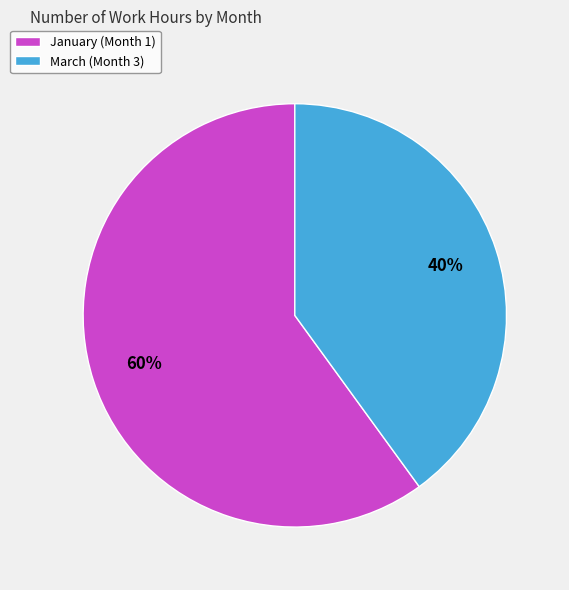

The January (Month 1) slice represents 60% of the pie. True or false?

True